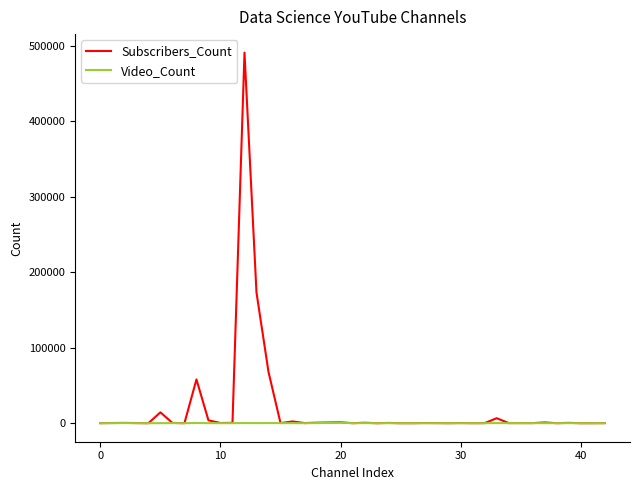

List the series in order of their peak value, highest first.

Subscribers_Count, Video_Count